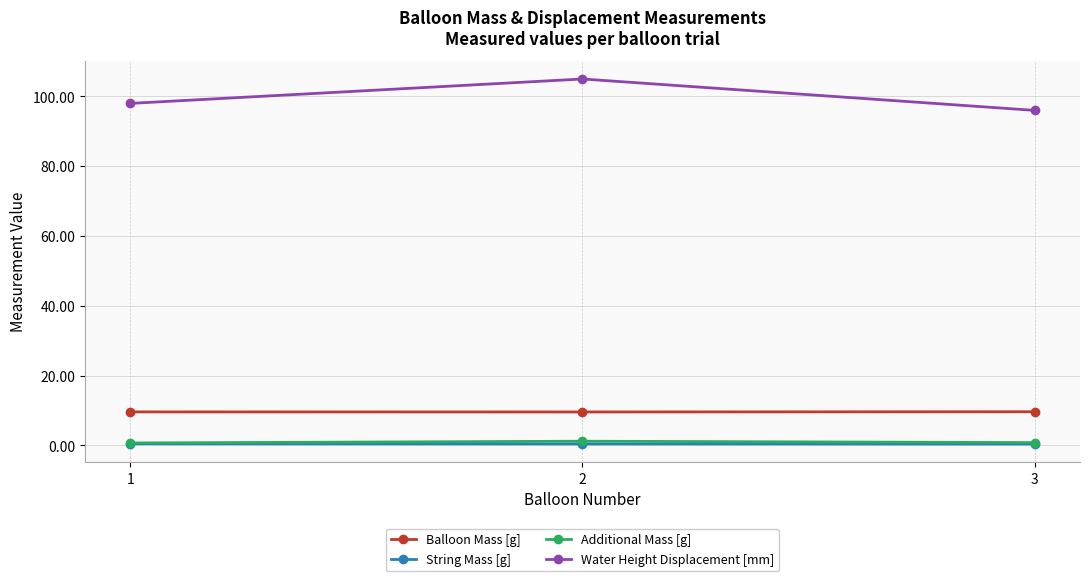

What is the value of the Balloon Mass [g] point at the 2nd from the left?

9.6